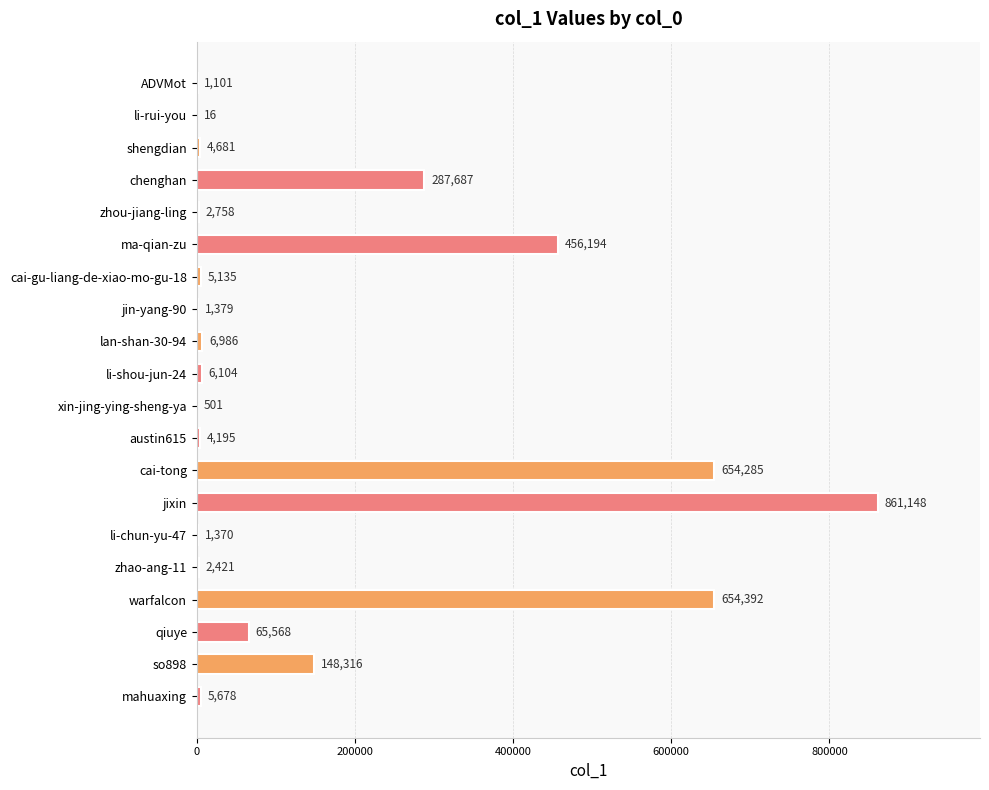

What is the average value?

158496